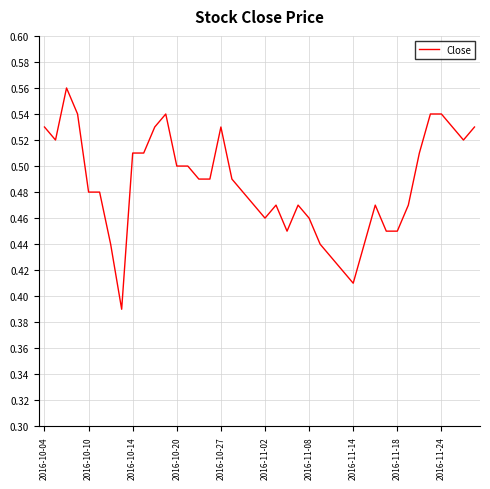

Count the number of categories in the chart.

40